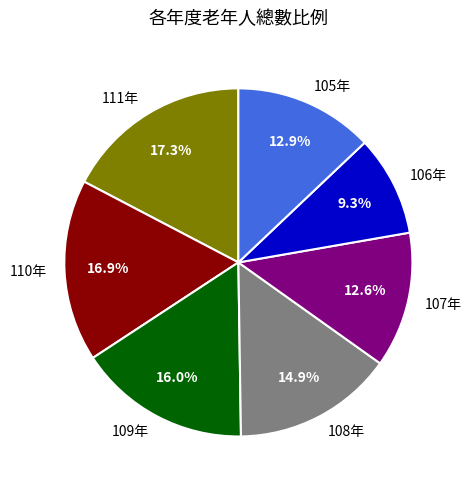

Count the number of slices in the pie.

7